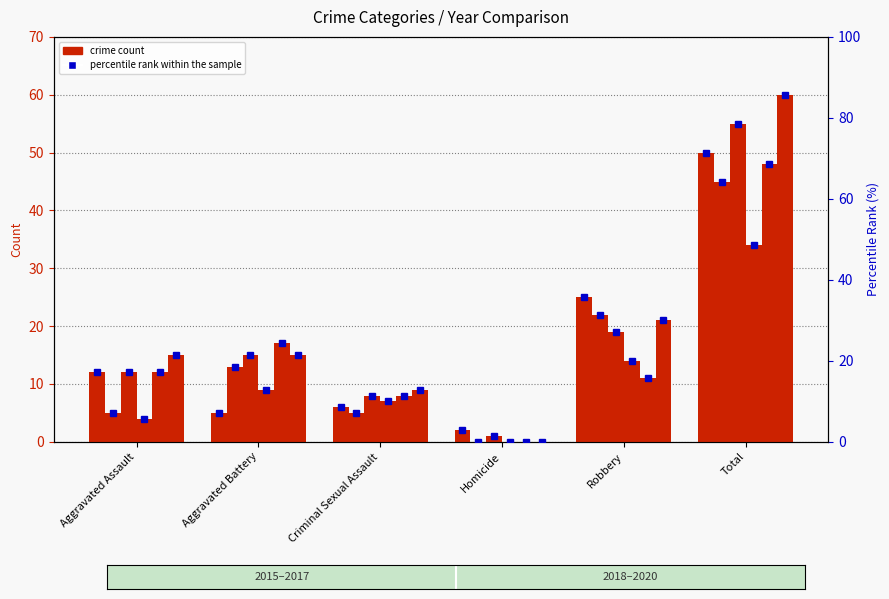

Reading right to left, list all the values displayed in this chart.

2015: 50	25	2	6	5	12
2016: 45	22	0	5	13	5
2017: 55	19	1	8	15	12
2018: 34	14	0	7	9	4
2019: 48	11	0	8	17	12
2020: 60	21	0	9	15	15